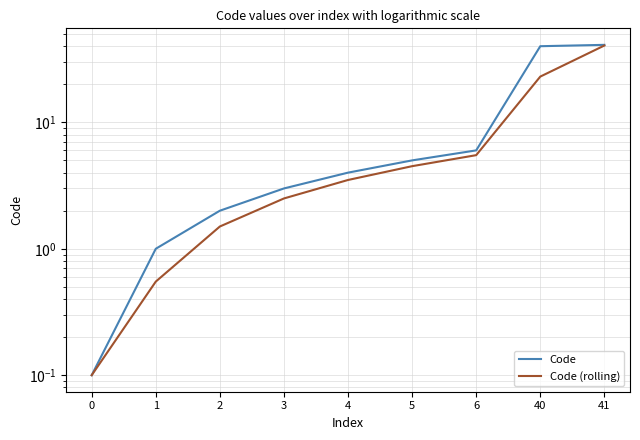

What is the sum of the Code values at 2 and 0?

2.1